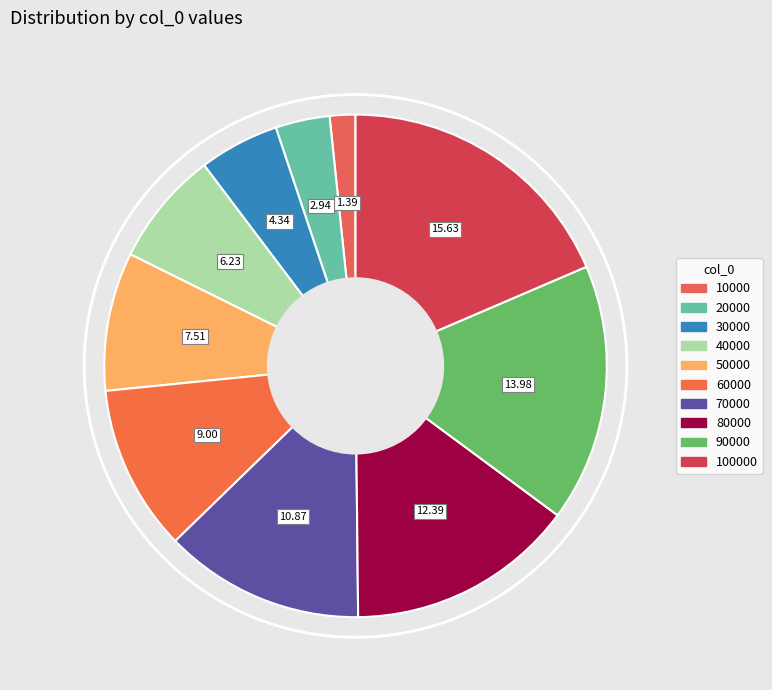

How many segments does this pie chart have?

10